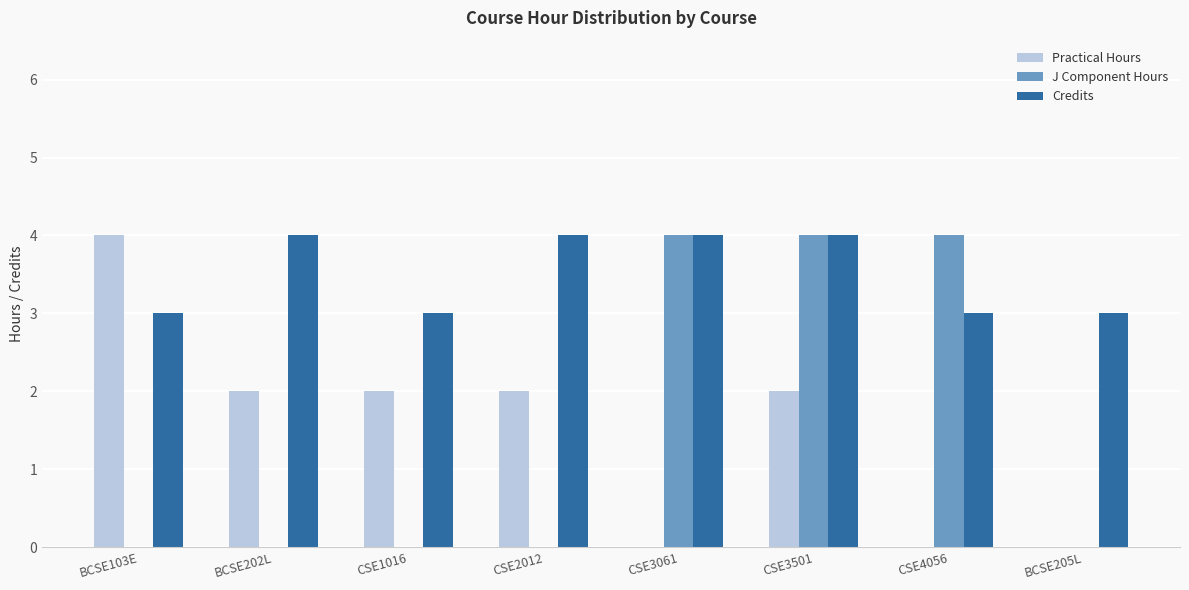

Reading left to right, transcribe all the data shown in this chart.

Practical Hours: BCSE103E=4	BCSE202L=2	CSE1016=2	CSE2012=2	CSE3061=0	CSE3501=2	CSE4056=0	BCSE205L=0
J Component Hours: BCSE103E=0	BCSE202L=0	CSE1016=0	CSE2012=0	CSE3061=4	CSE3501=4	CSE4056=4	BCSE205L=0
Credits: BCSE103E=3	BCSE202L=4	CSE1016=3	CSE2012=4	CSE3061=4	CSE3501=4	CSE4056=3	BCSE205L=3